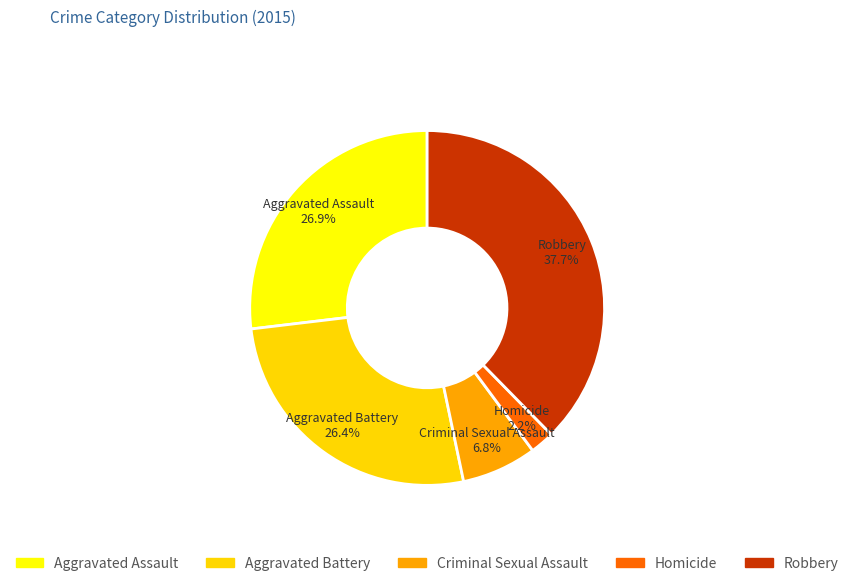

To the nearest percent, what is the combined percentage of Robbery and Aggravated Battery?

64%